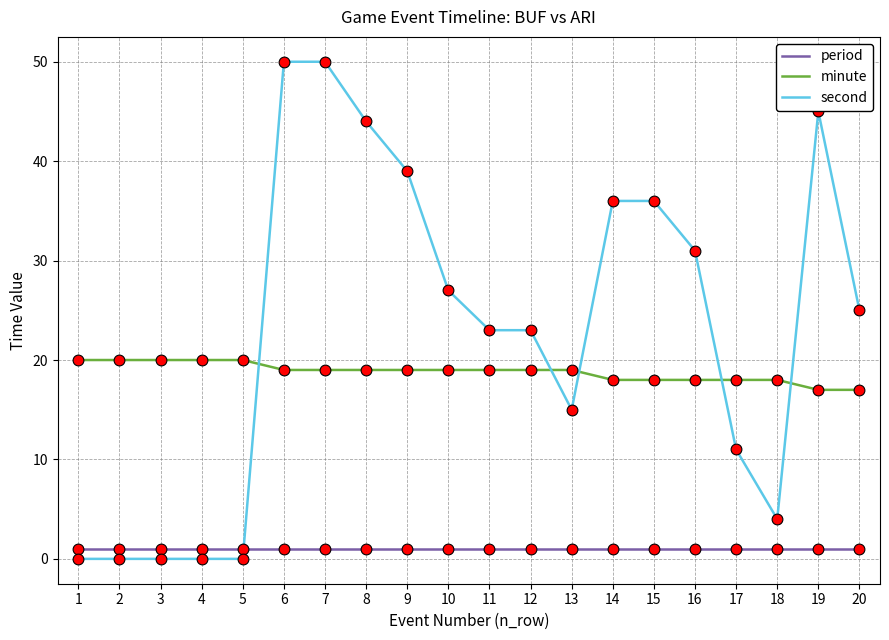

At how many categories does at least one series exceed 15?

20